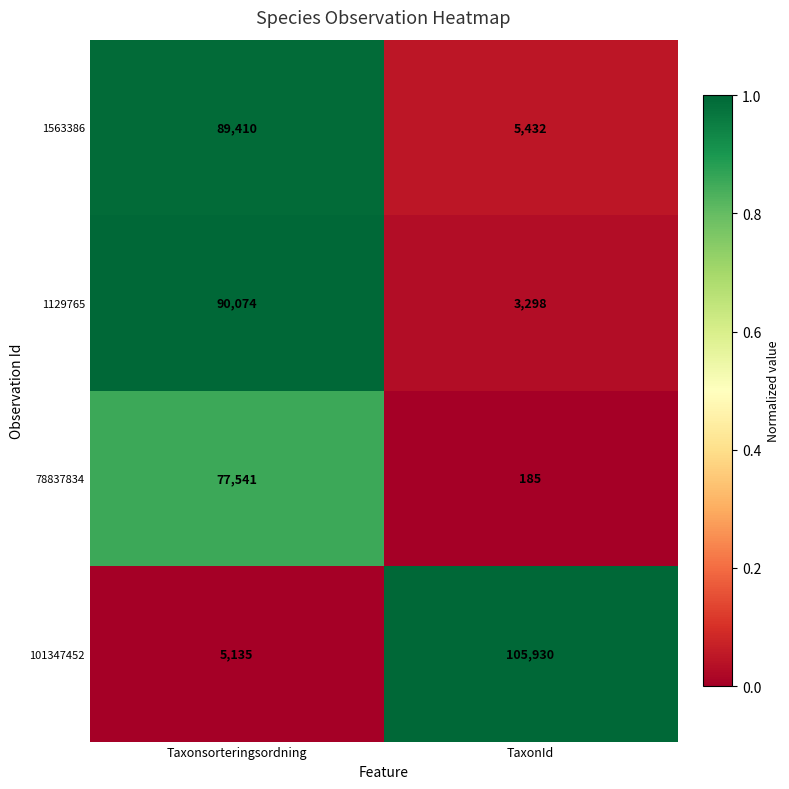

What is the difference between the 1129765 values at Taxonsorteringsordning and TaxonId?

86776